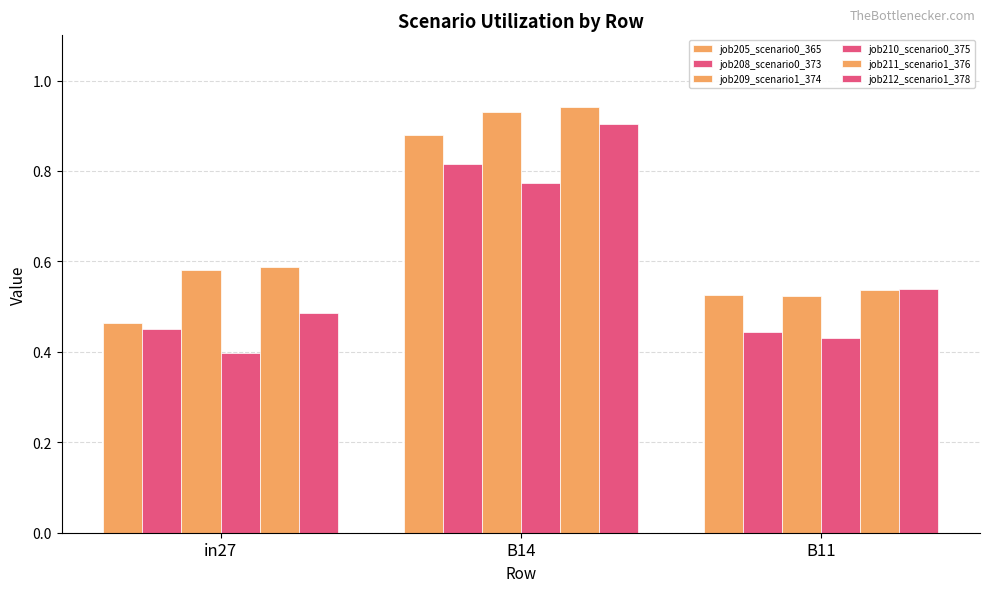

Rank the series by their maximum value, from highest to lowest.

job211_scenario1_376, job209_scenario1_374, job212_scenario1_378, job205_scenario0_365, job208_scenario0_373, job210_scenario0_375